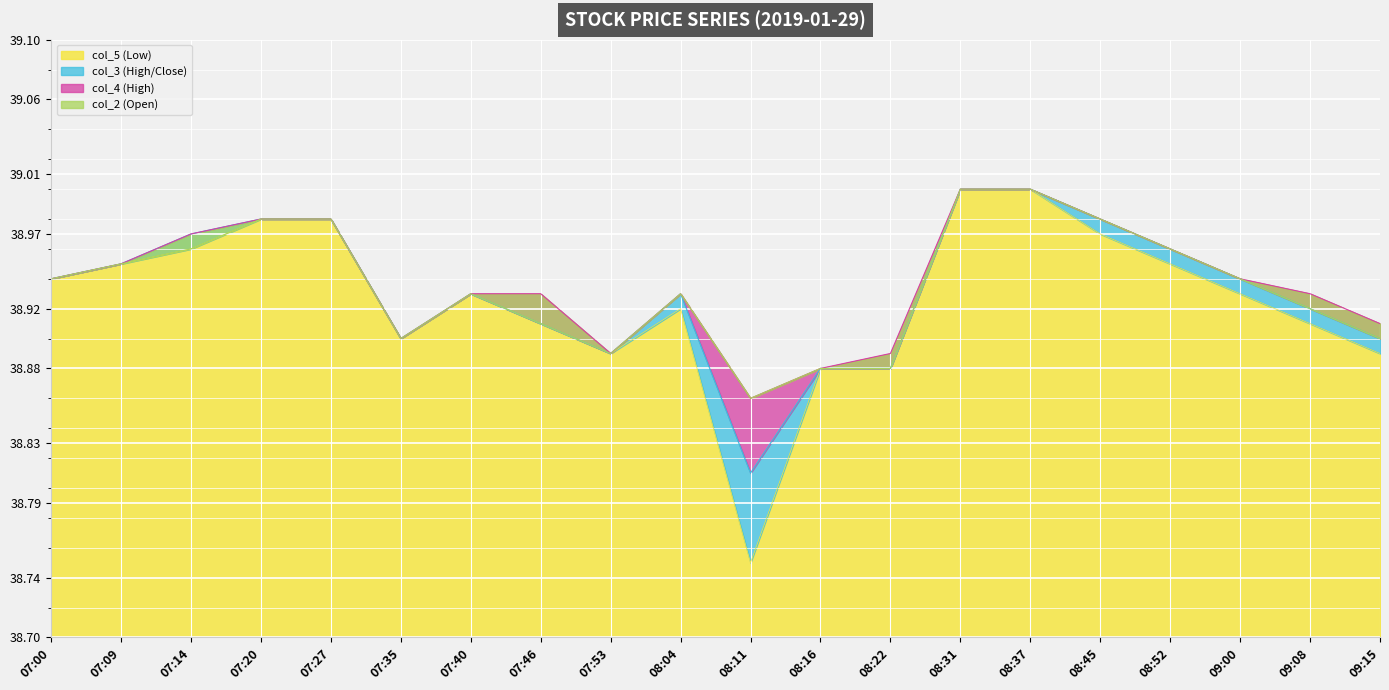

What is the label of the 15th point from the right?

07:35